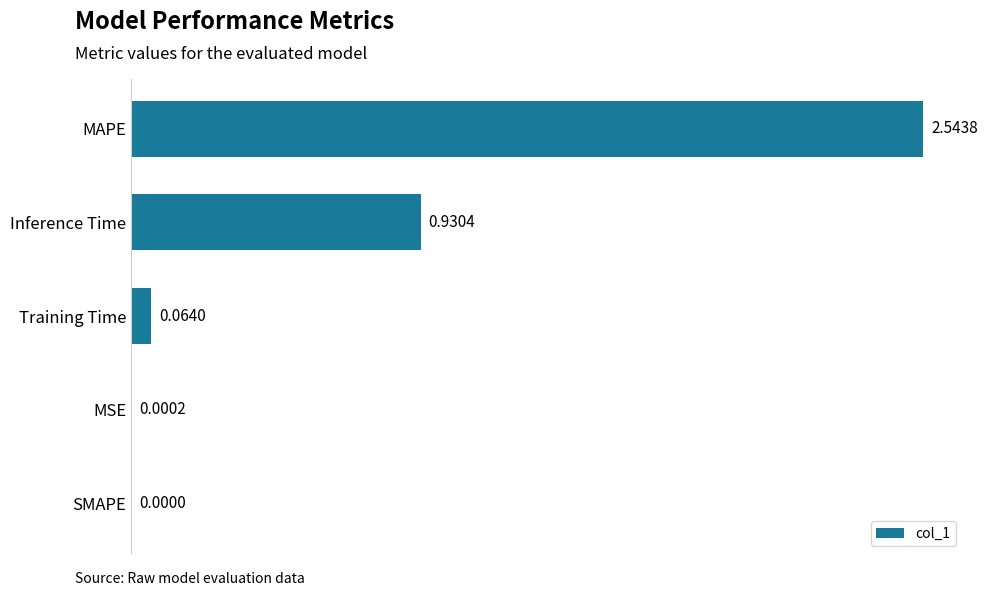

Which label corresponds to the largest value in the chart?

MAPE